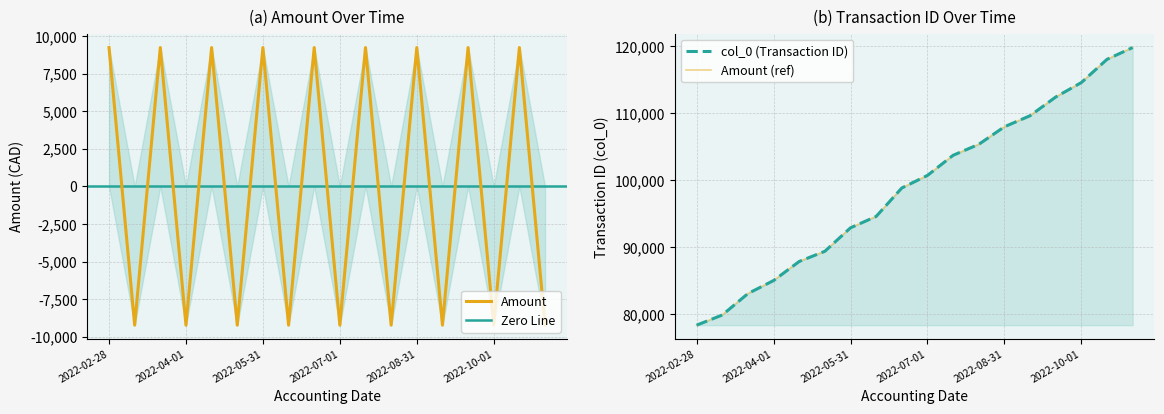

The value of Amount at 2022-05-01 is -9226.5. True or false?

True